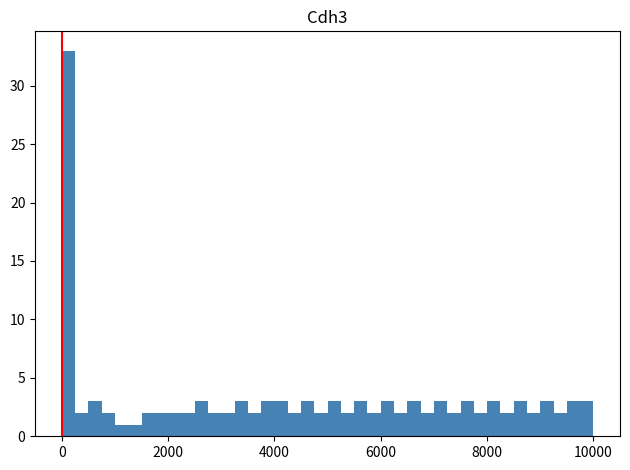

Around what value on the x-axis is the tallest bar? Give the approximate position of its centre, as read against the axis.

200